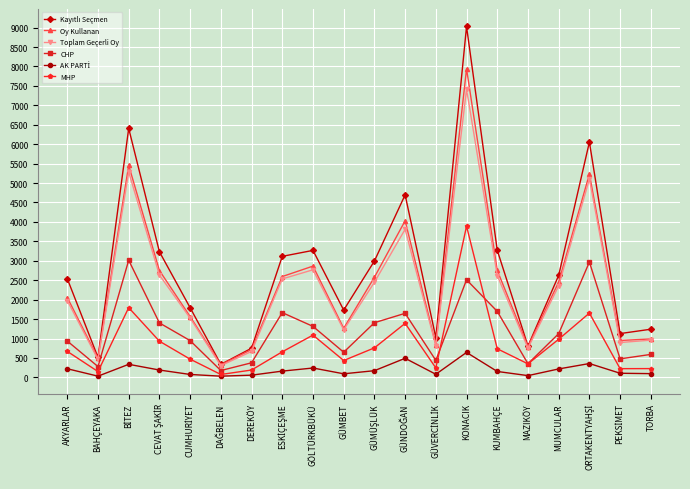

Read the CHP value at KONACIK.

2511